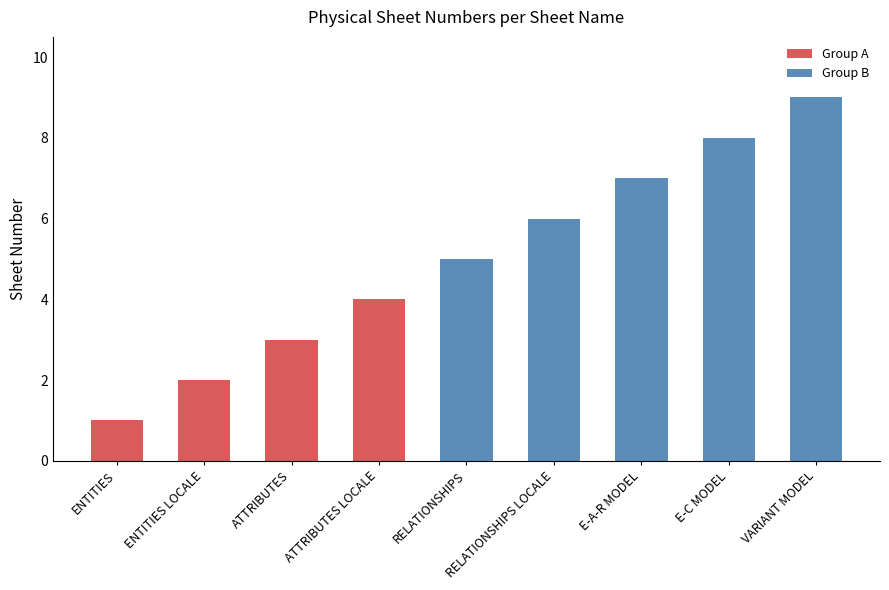

Rank the categories by Group A value from highest to lowest.

ATTRIBUTES LOCALE, ATTRIBUTES, ENTITIES LOCALE, ENTITIES